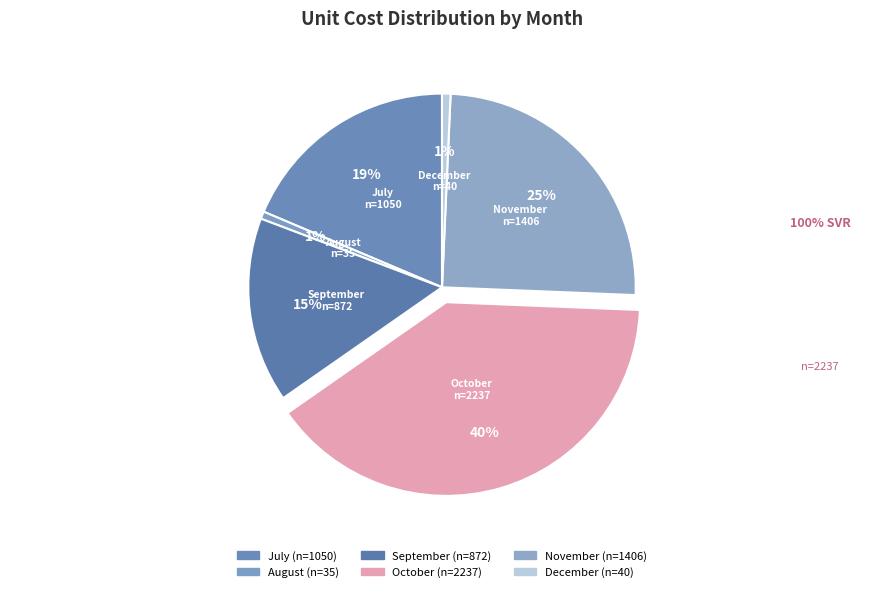

Count the number of slices in the pie.

6